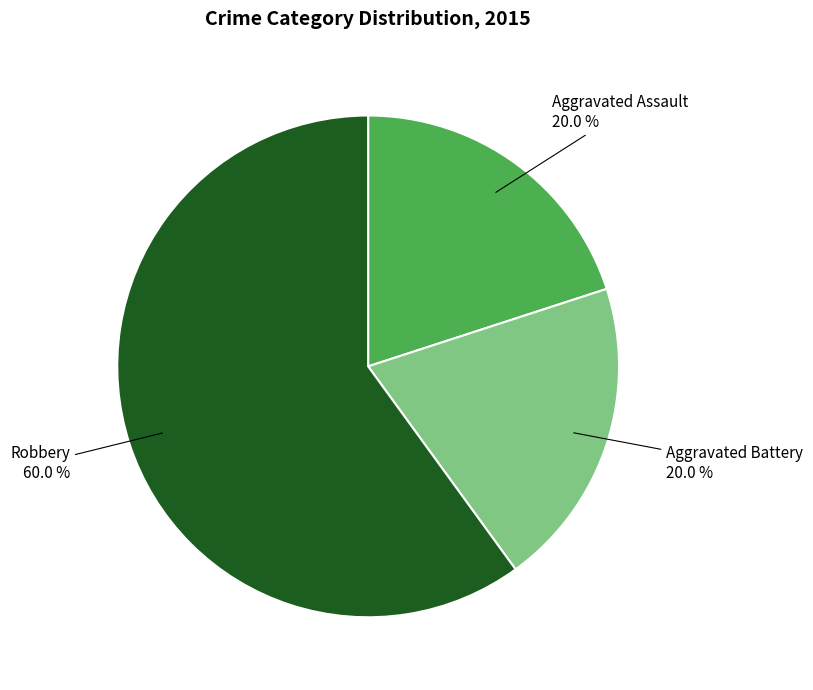

What is the largest slice in the pie chart?

Robbery